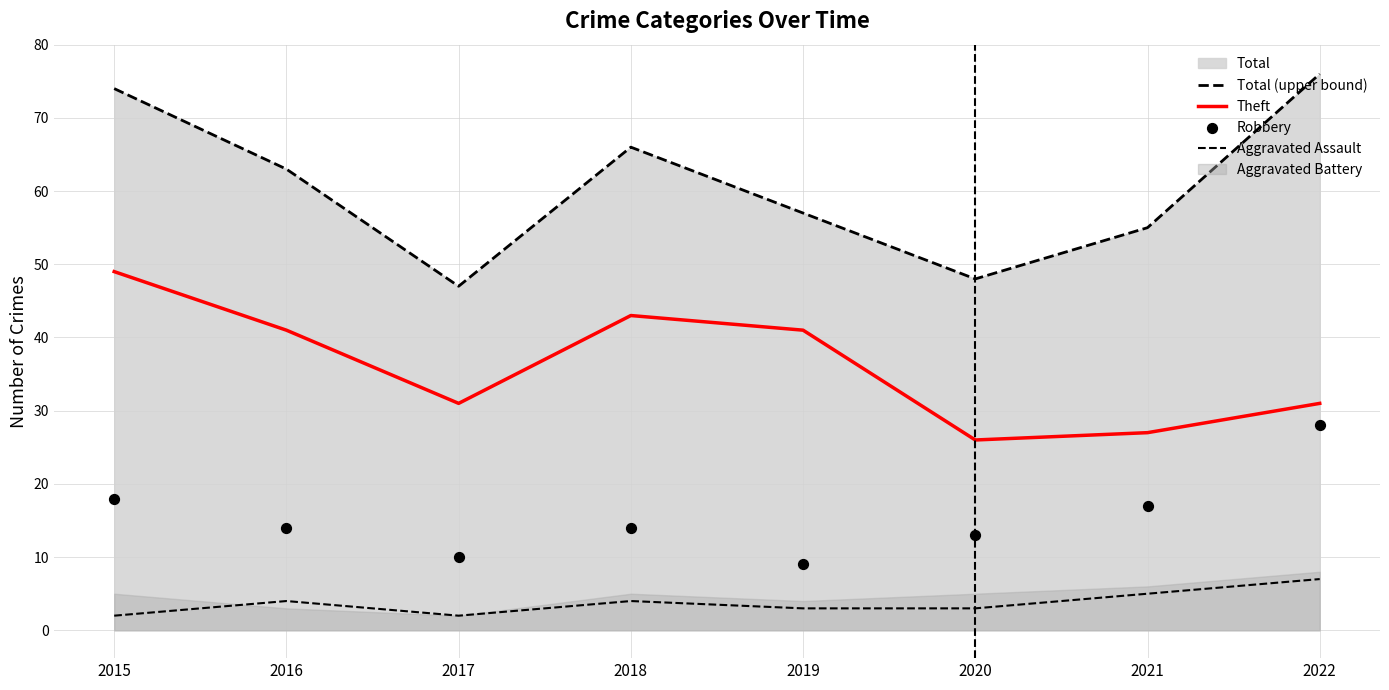

Which series contains the lowest Y value?

Aggravated Assault